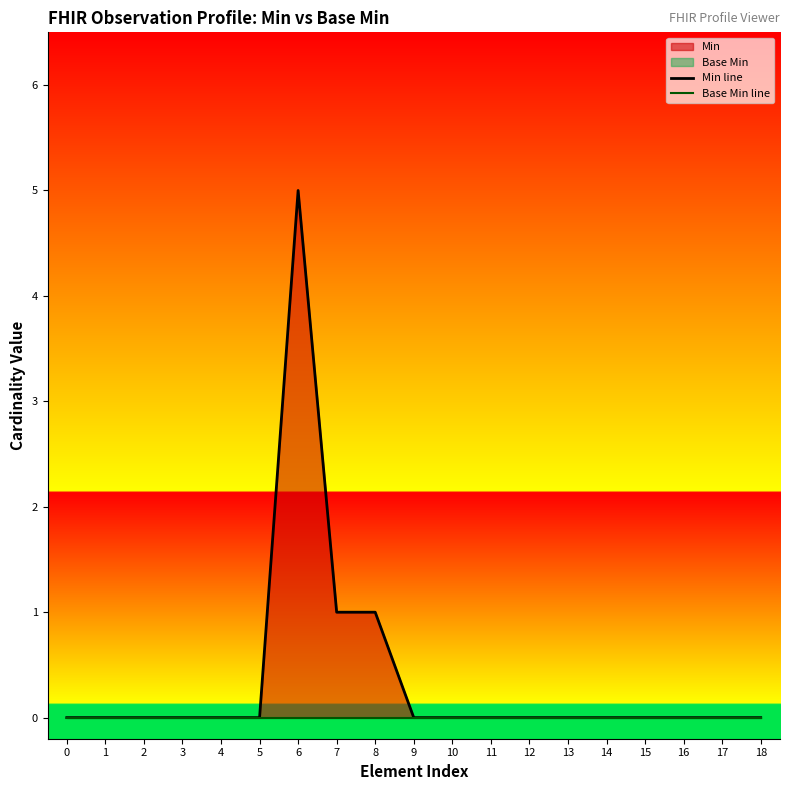

How many data points does each series have?

19